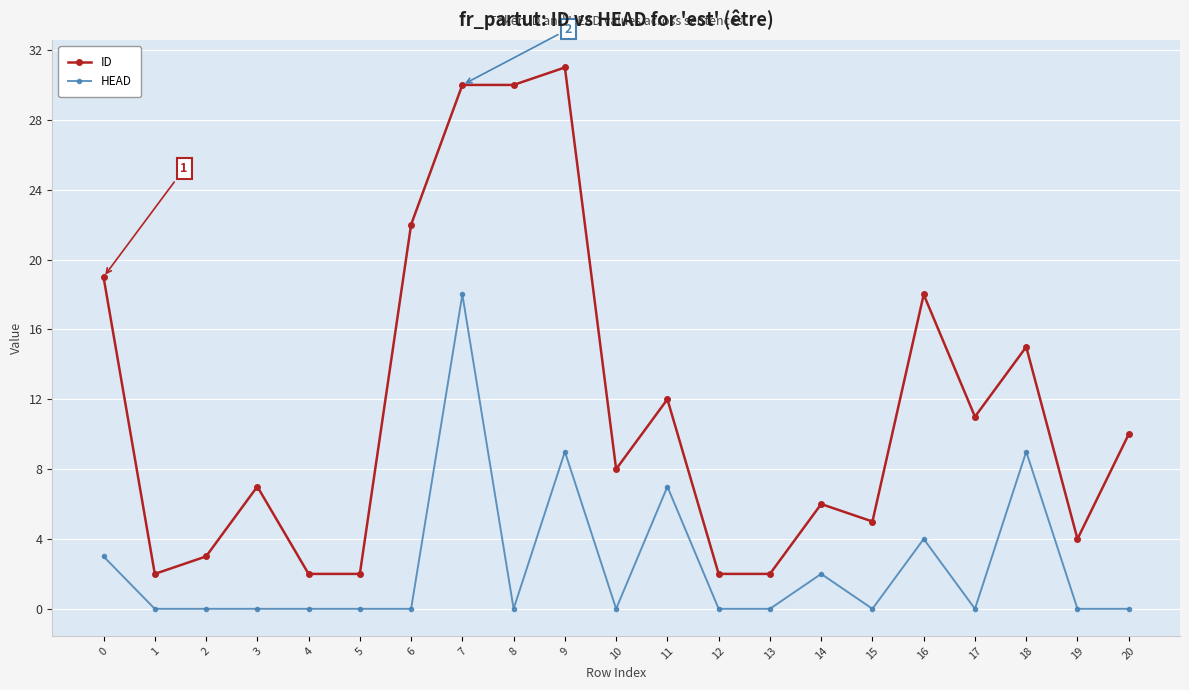

What is the spread (max minus min) of values at 16?

14